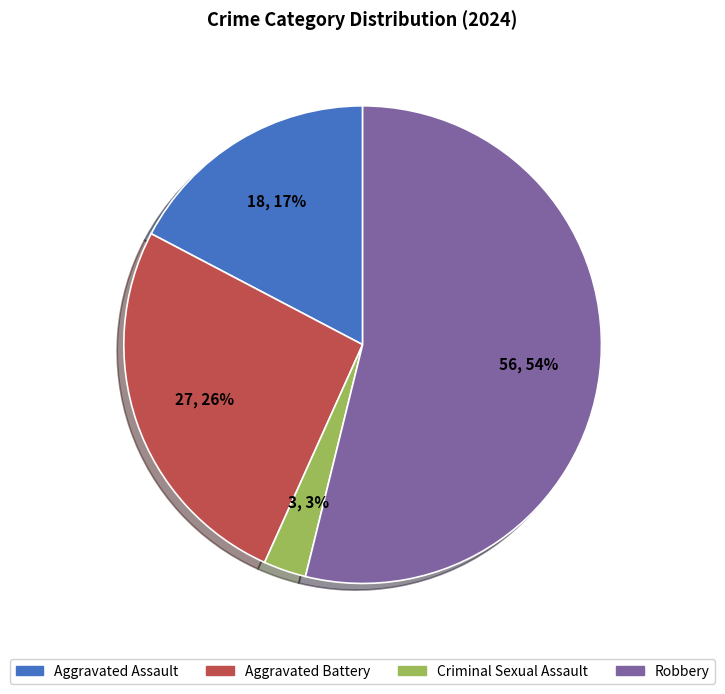

How many segments does this pie chart have?

4